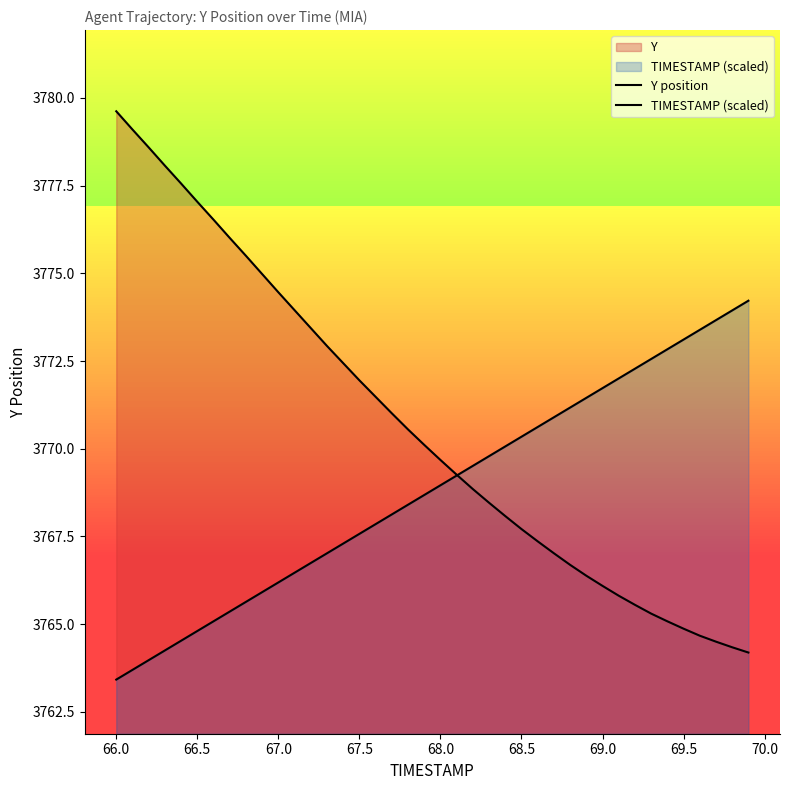

Reading right to left, what are all the values shown in this chart?

Y position: 3764.2	3764.3	3764.5	3764.7	3764.9	3765.1	3765.3	3765.6	3765.8	3766.1	3766.4	3766.7	3767.0	3767.4	3767.7	3768.1	3768.5	3768.8	3769.3	3769.7	3770.1	3770.6	3771.0	3771.5	3771.9	3772.4	3772.9	3773.4	3773.9	3774.5	3775.0	3775.5	3776.0	3776.5	3777.0	3777.6	3778.1	3778.6	3779.1	3779.6
TIMESTAMP (scaled): 3774.2	3773.9	3773.7	3773.4	3773.1	3772.8	3772.6	3772.3	3772.0	3771.7	3771.5	3771.2	3770.9	3770.6	3770.3	3770.1	3769.8	3769.5	3769.2	3769.0	3768.7	3768.4	3768.1	3767.8	3767.6	3767.3	3767.0	3766.7	3766.5	3766.2	3765.9	3765.6	3765.4	3765.1	3764.8	3764.5	3764.2	3764.0	3763.7	3763.4